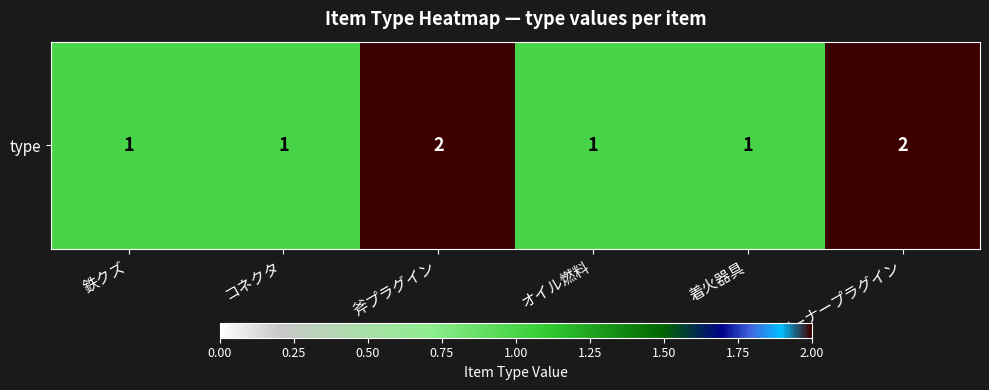

Reading left to right, list all the values displayed in this chart.

鉄クズ=1	コネクタ=1	斧プラグイン=2	オイル燃料=1	着火器具=1	バーナープラグイン=2